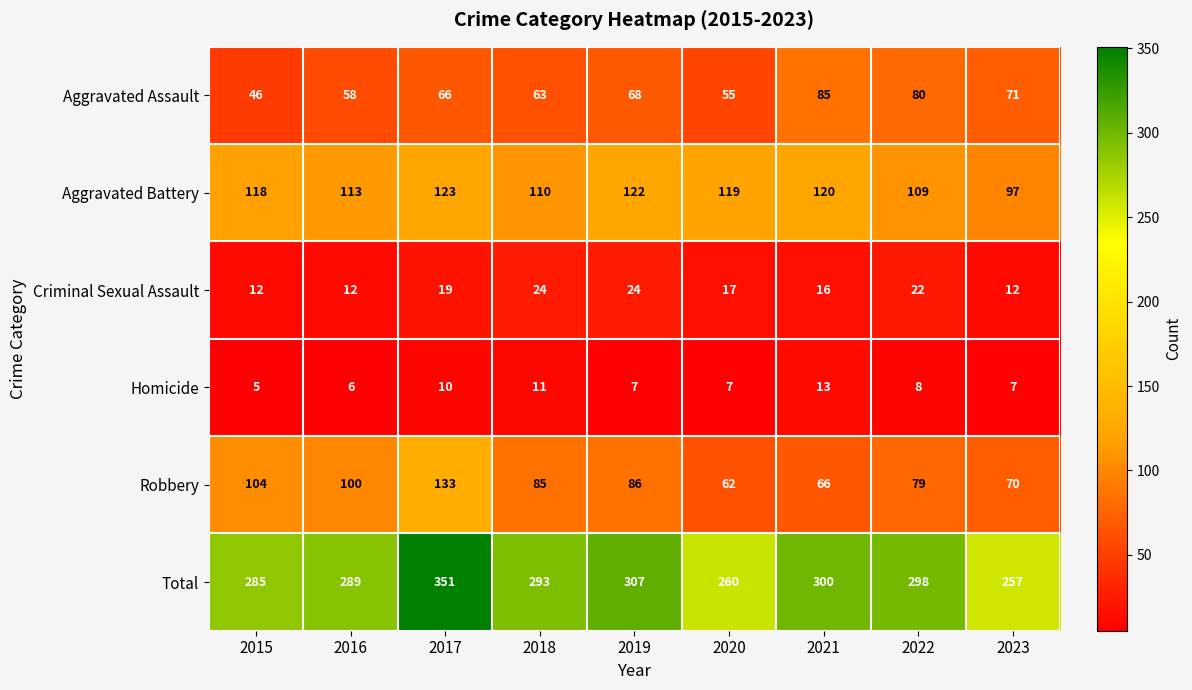

At which category does the chart reach its peak across all series?

2017